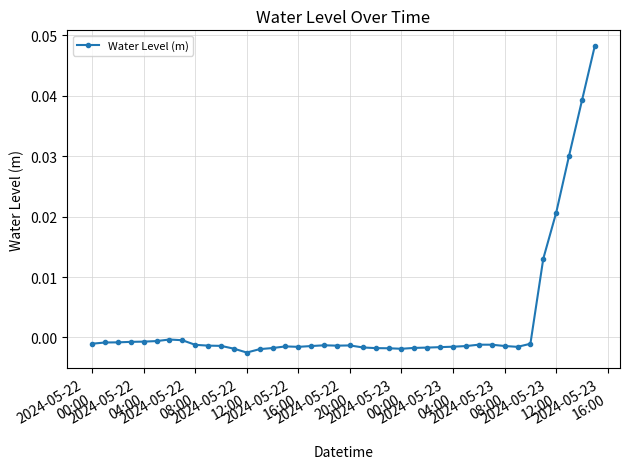

How many points are lower than both their immediate neighbors (excluding endpoints)?

5